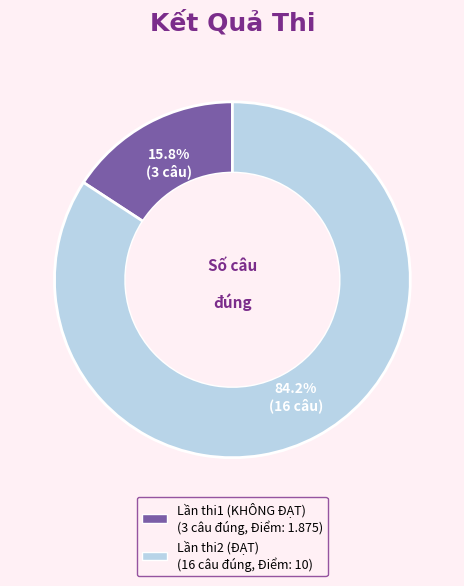

Does any single category account for the majority?

Yes